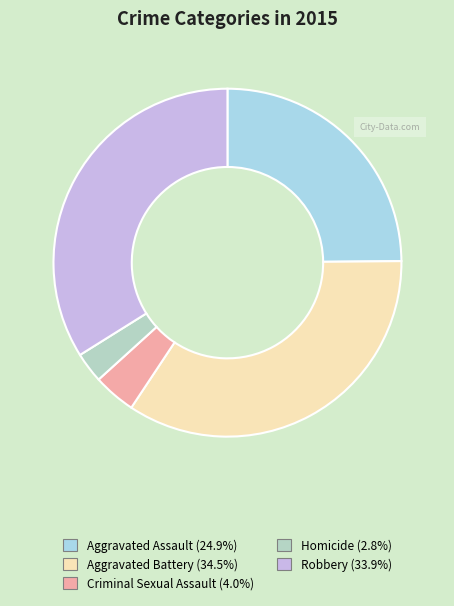

How much of the chart is everything except Robbery?

66.1%